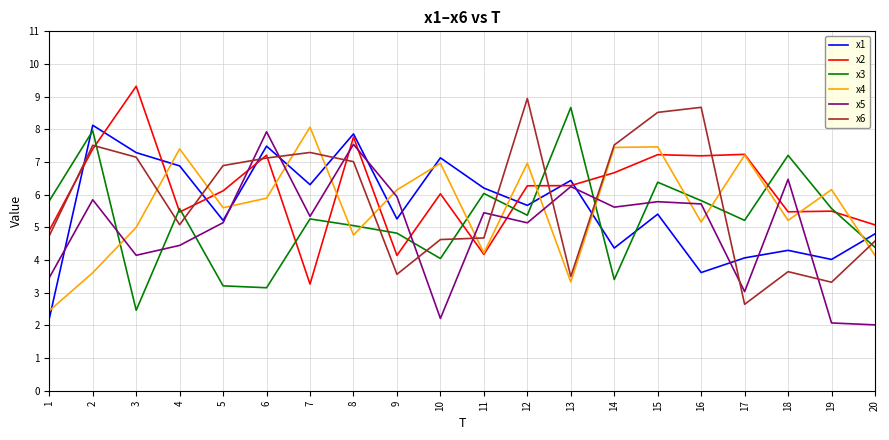

Does the chart have visible grid lines?

Yes